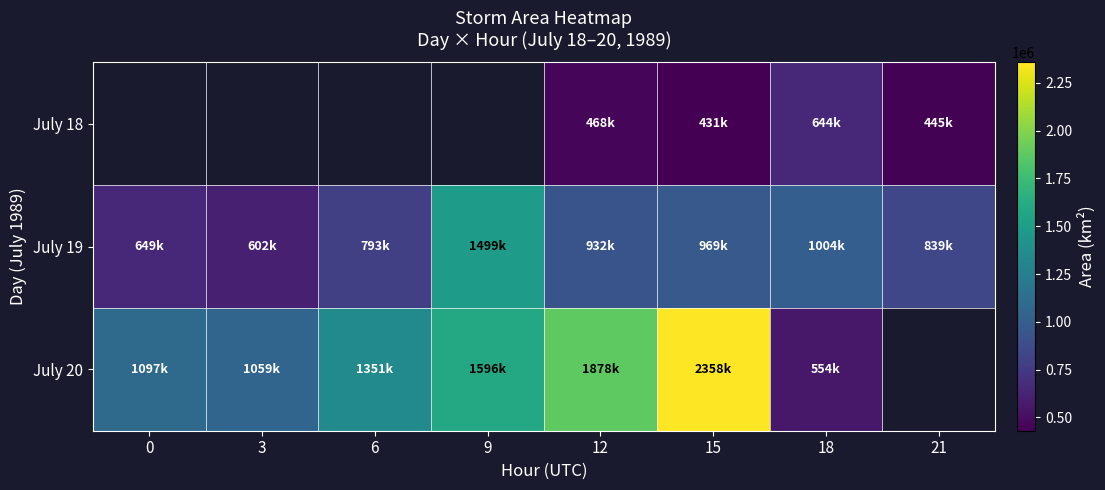

At which label does July 19 first exceed 932500?

9